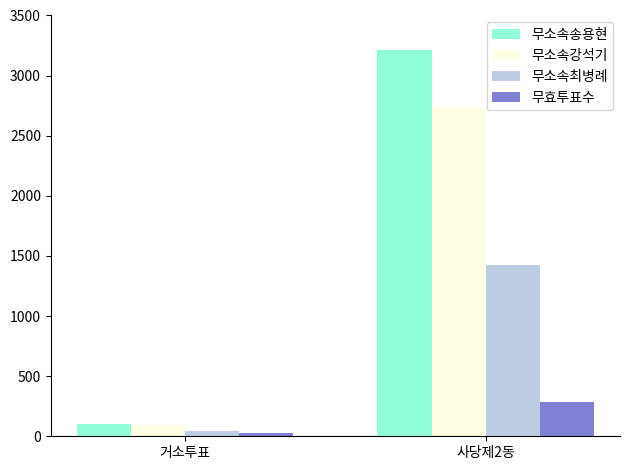

List the labels in order of 무소속최병례 value, largest first.

사당제2동, 거소투표